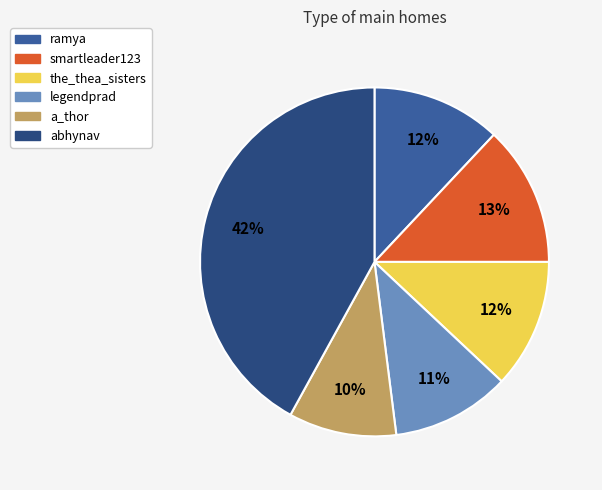

To the nearest percent, what is the difference between the smartleader123 and ramya slice percentages?

1%